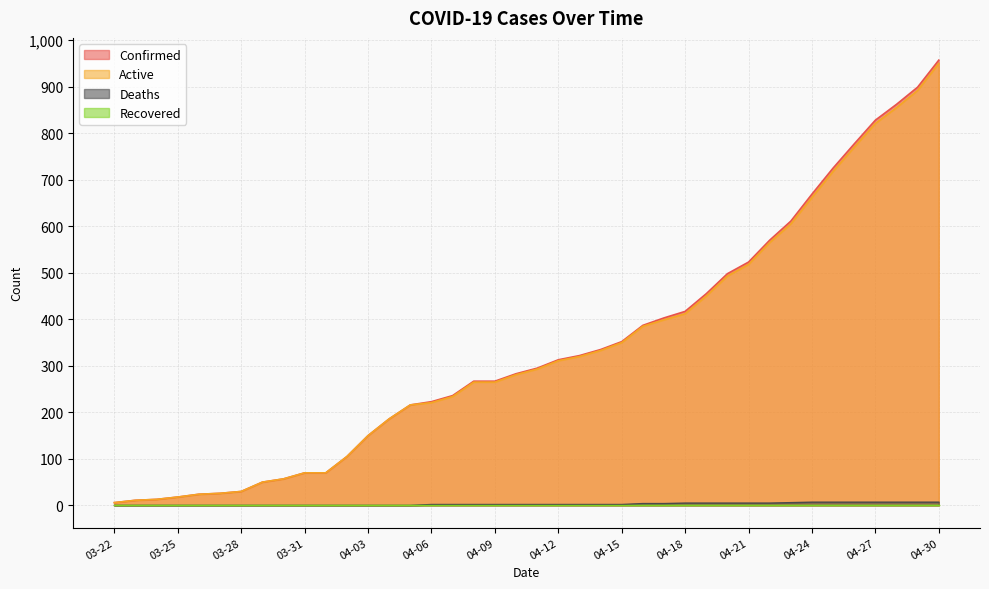

Where does the Confirmed series first go above 295?

04-12